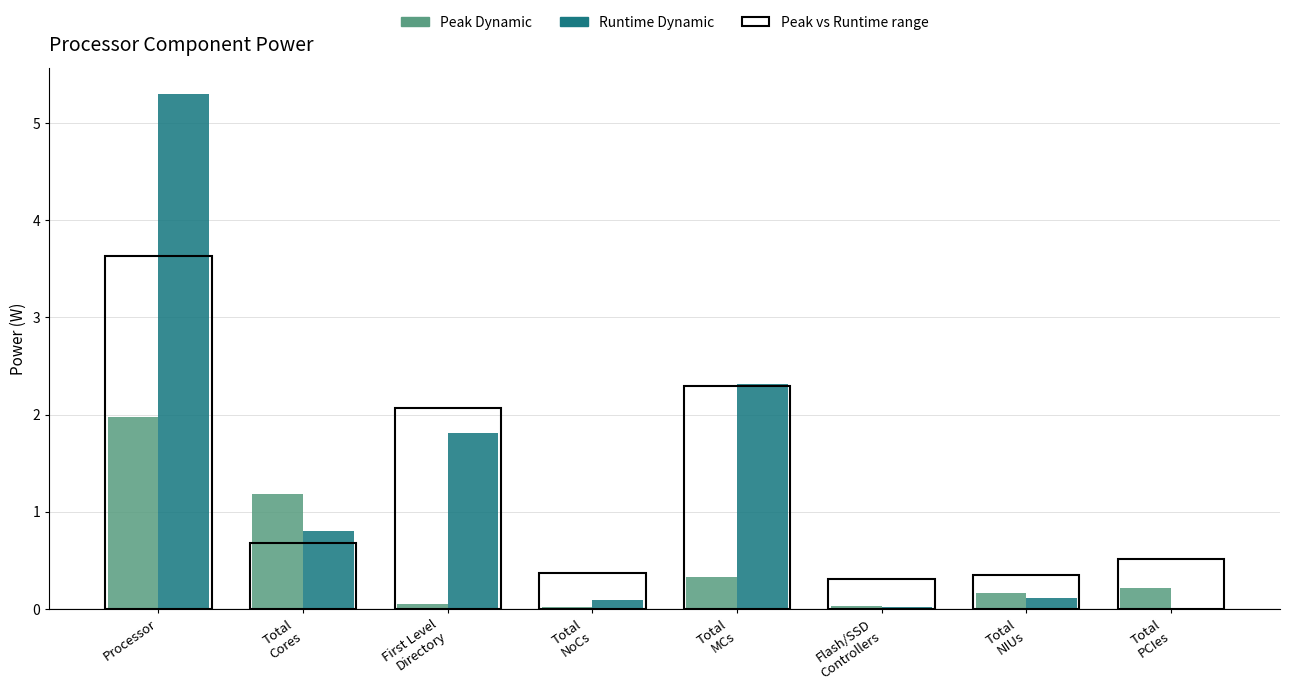

The value of Runtime Dynamic at Total
NIUs is 0.1. True or false?

True